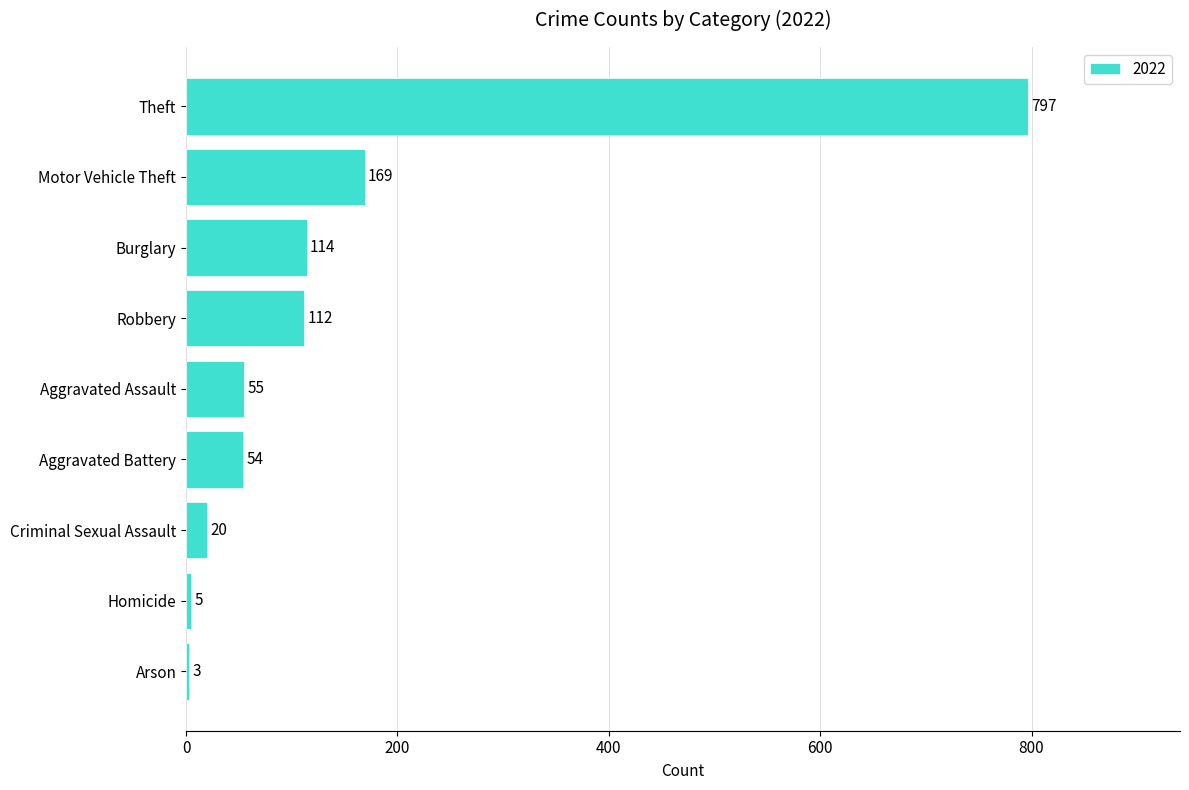

At which category does the chart reach its peak across all series?

Theft